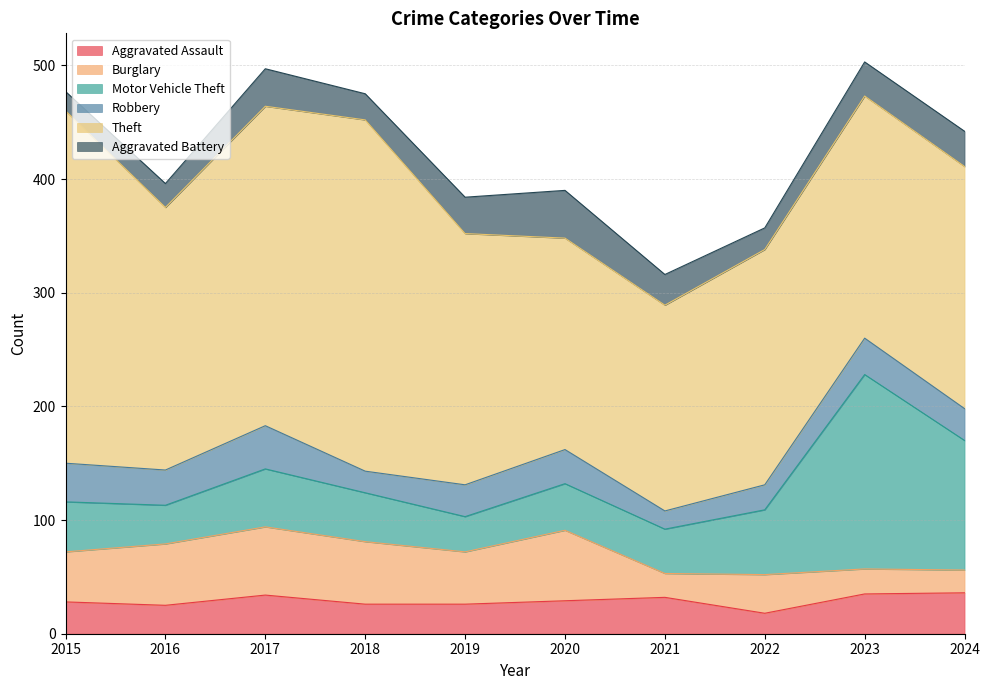

After their last crossing, which series has the higher values: Aggravated Battery or Aggravated Assault?

Aggravated Assault